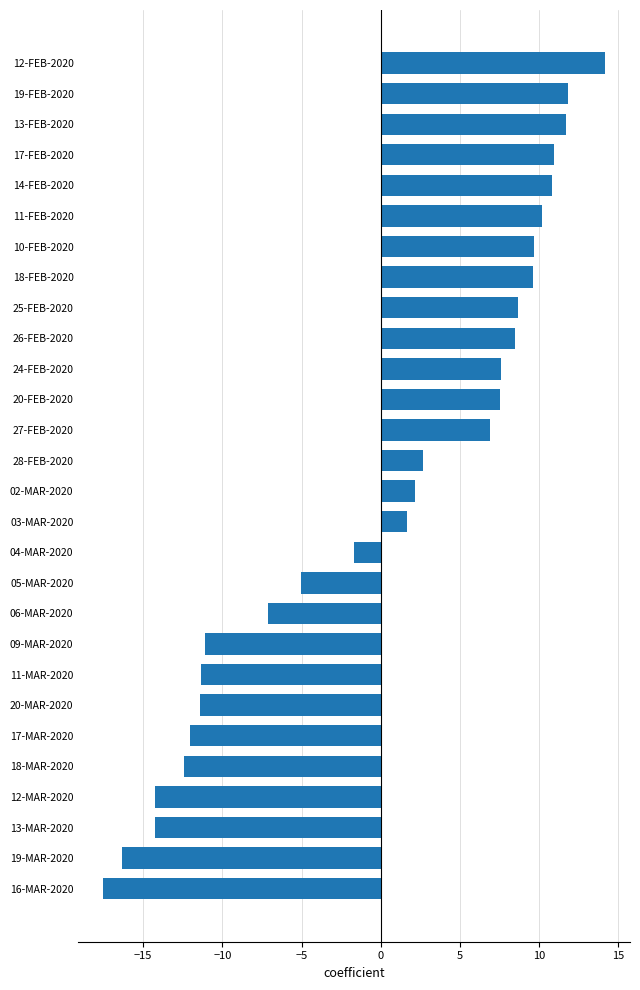

Between 17-FEB-2020 and 20-MAR-2020, which is larger?

17-FEB-2020